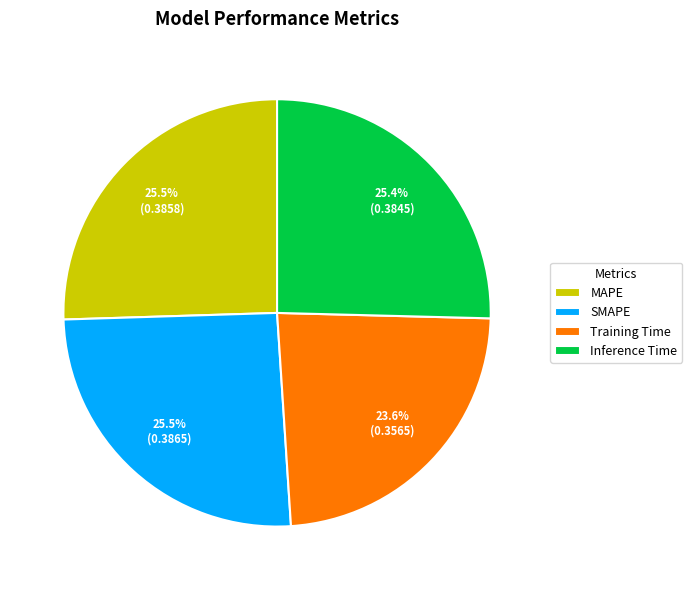

Is SMAPE the majority of the pie?

No